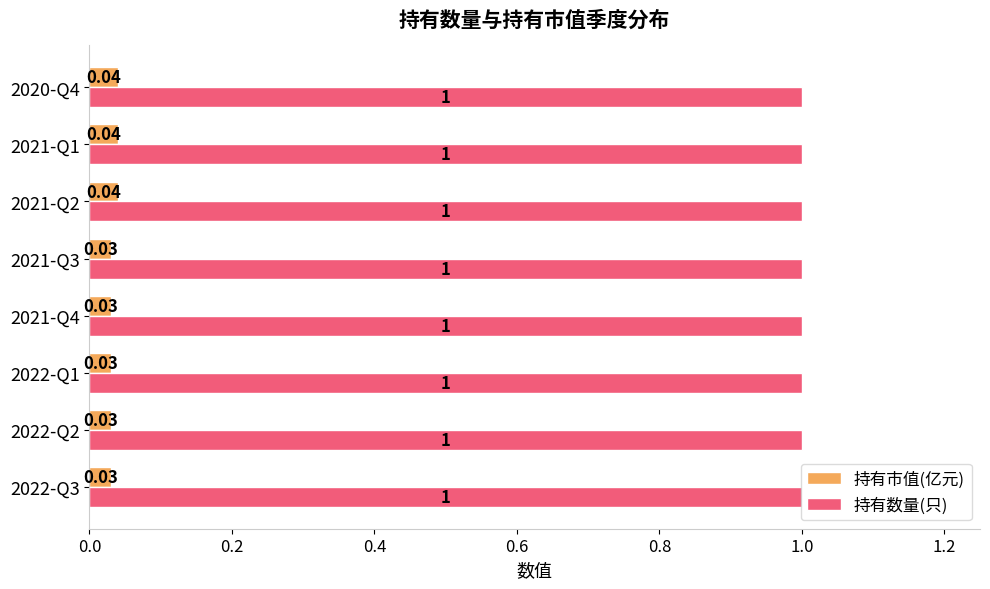

Which series has the widest spread of values?

持有市值(亿元)